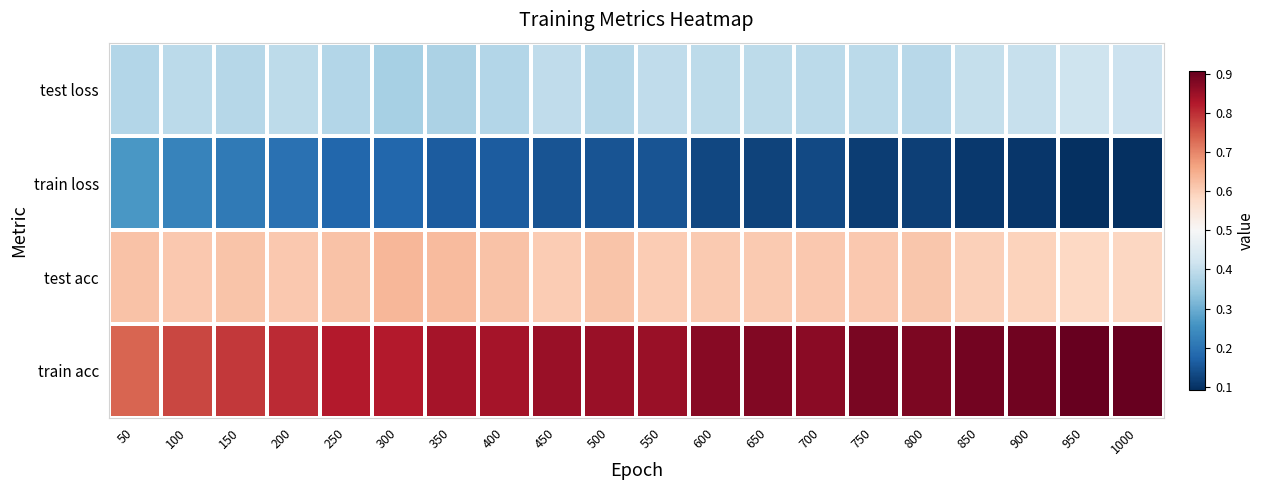

At which category does the chart reach its peak across all series?

950